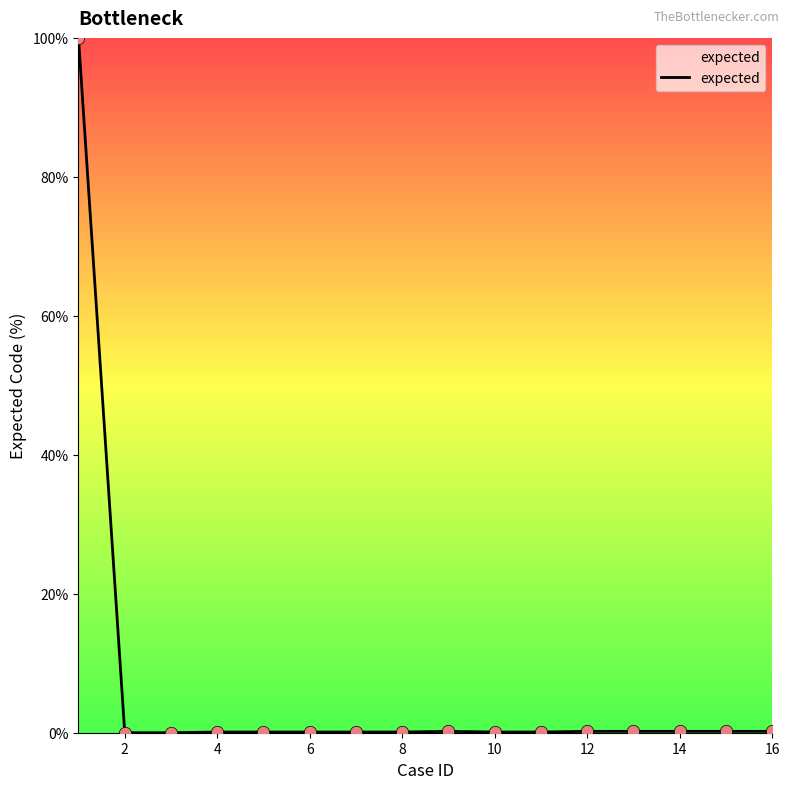

What is the greatest value displayed?

100.0